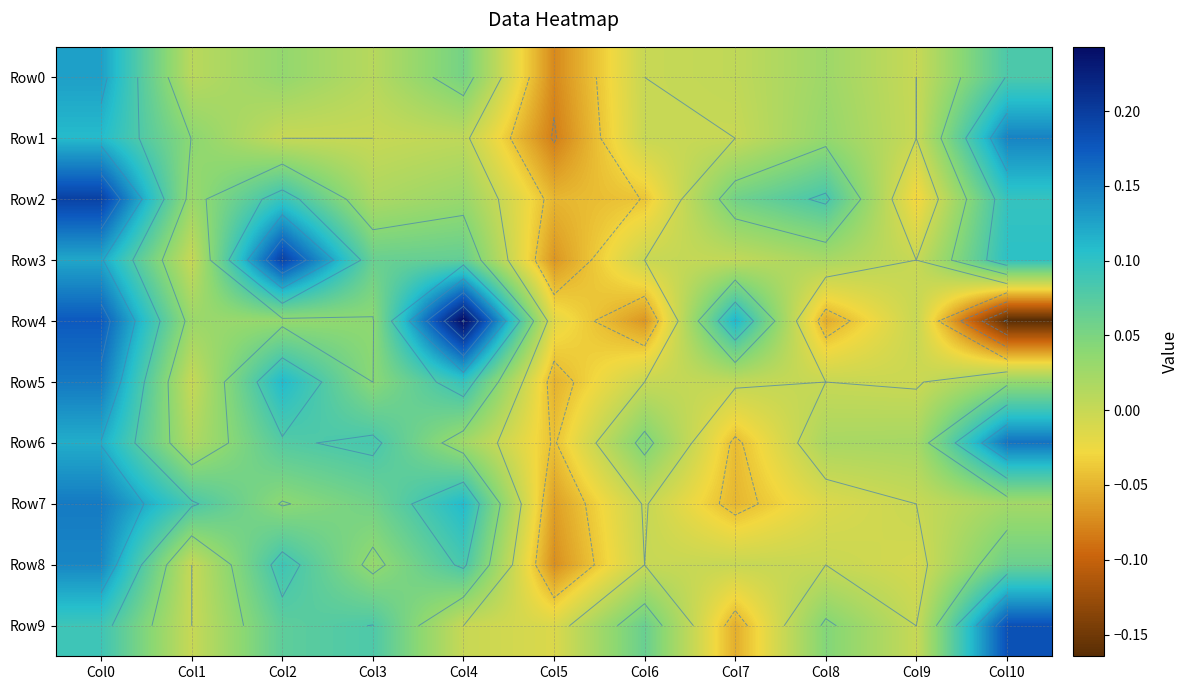

Between Col3 and Col6, which series saw the biggest shift?

Row4